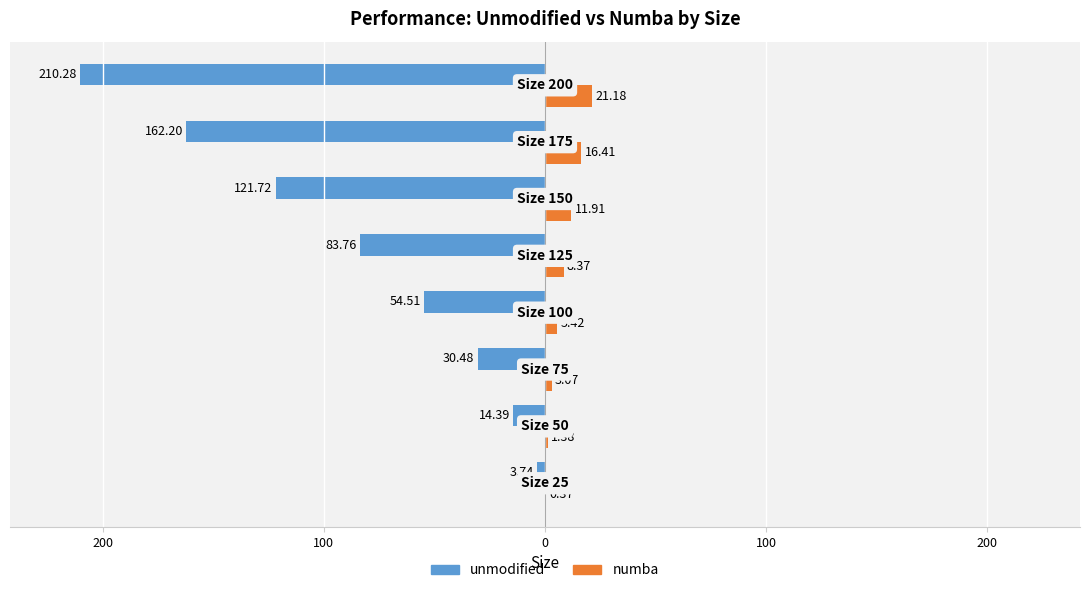

What is the value of the numba bar at the 2nd from the left?

1.4